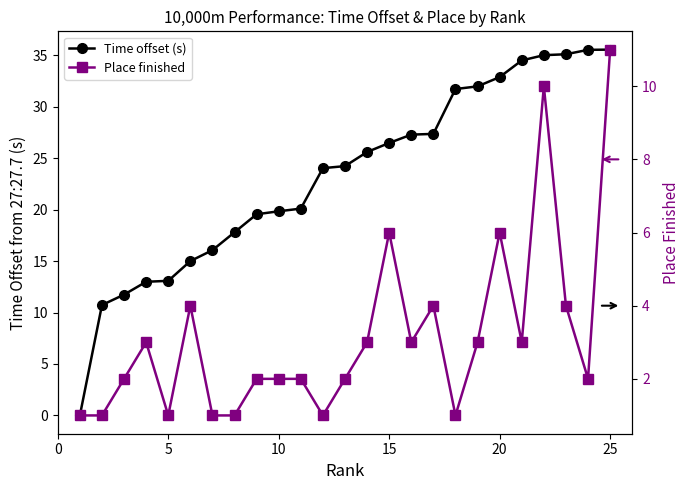

What are all the series names shown in the legend?

Time offset (s), Place finished